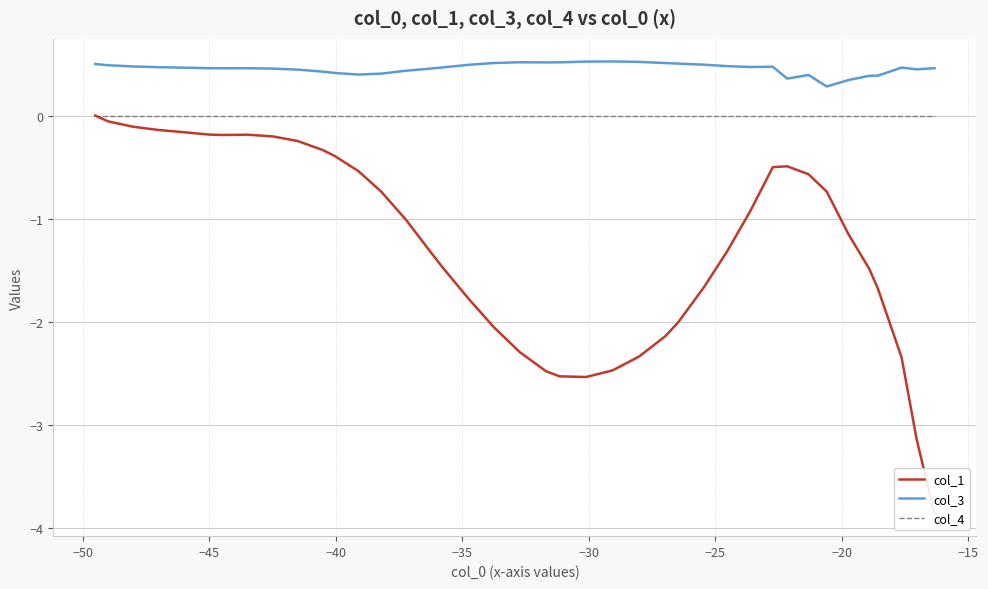

True or false: col_4 and col_3 cross at least once.

False